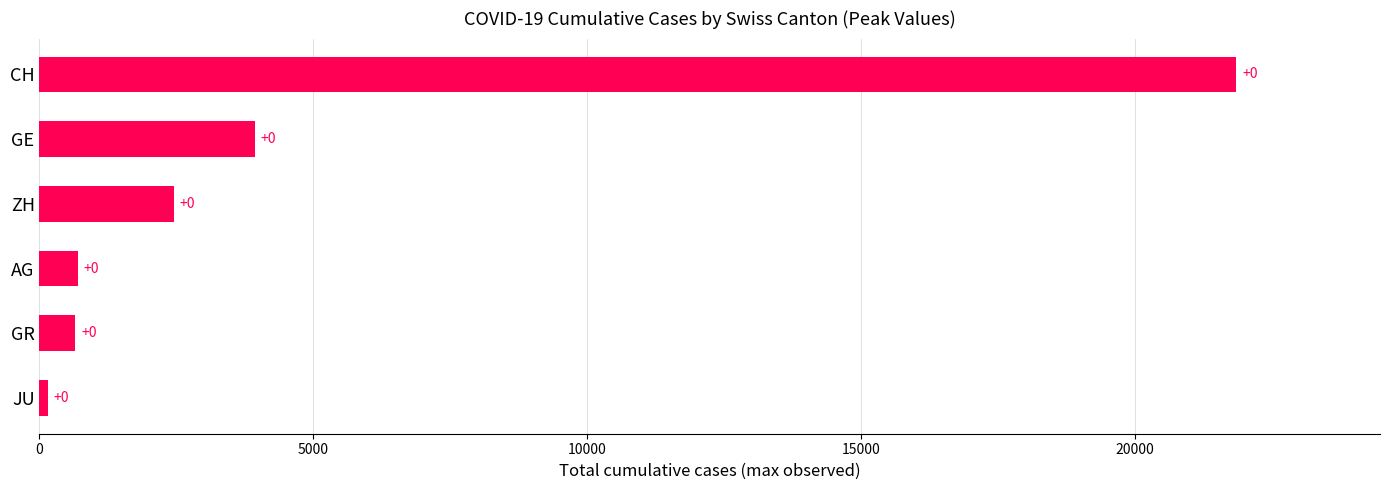

What is the sum of all values?

29746